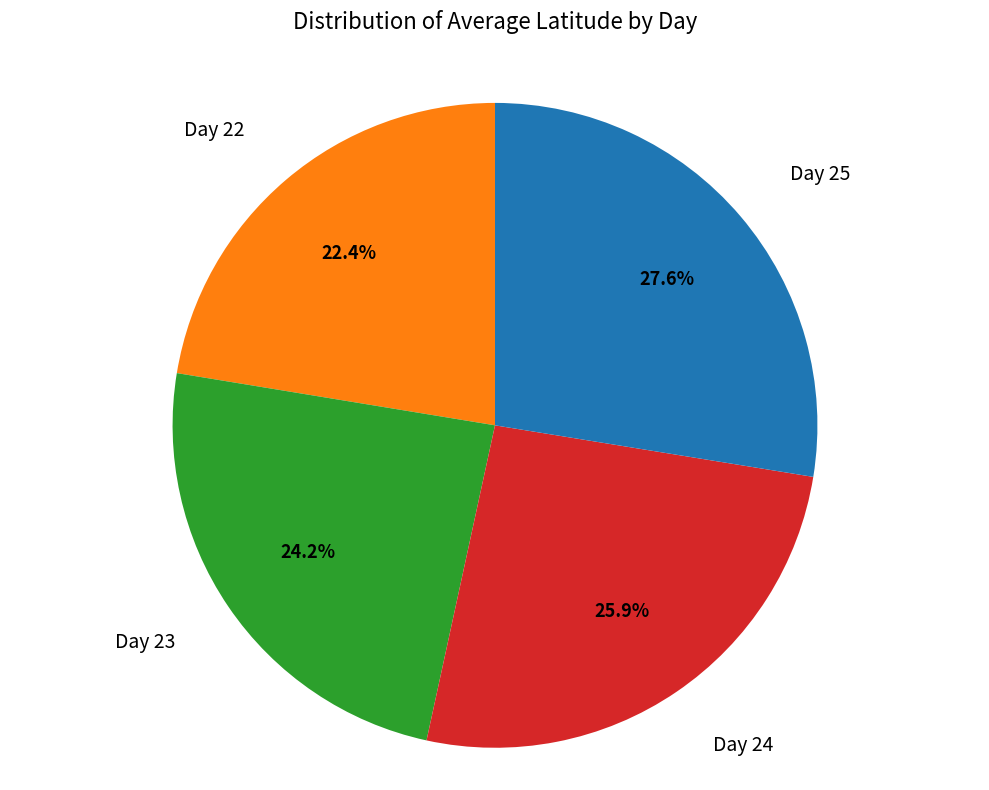

To the nearest percent, what is the average slice percentage?

25%